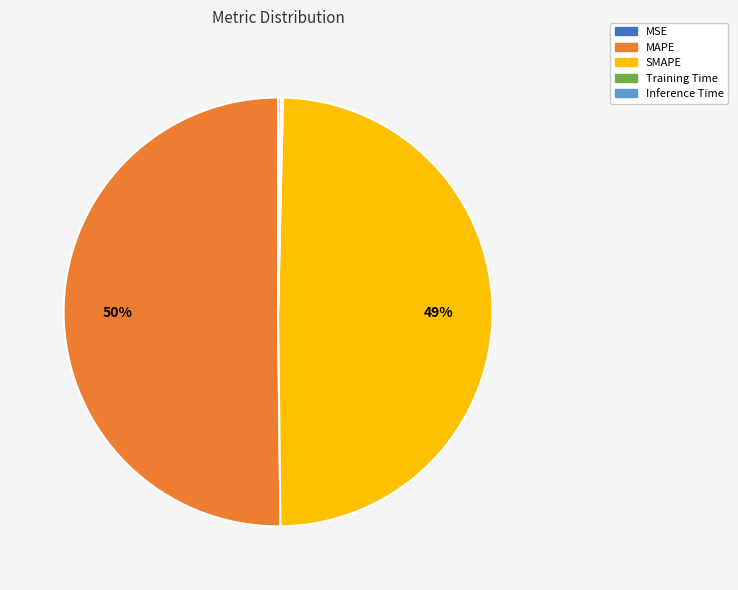

Is it true that MAPE is 50% of the pie?

True